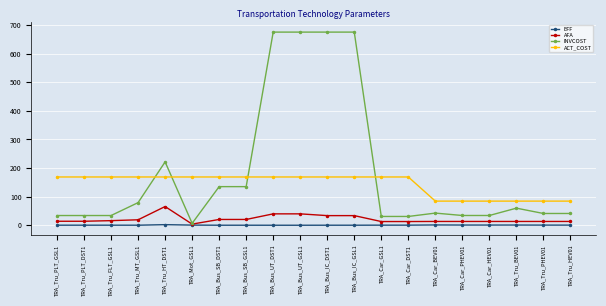

True or false: ACT_COST and EFF intersect in this chart.

False